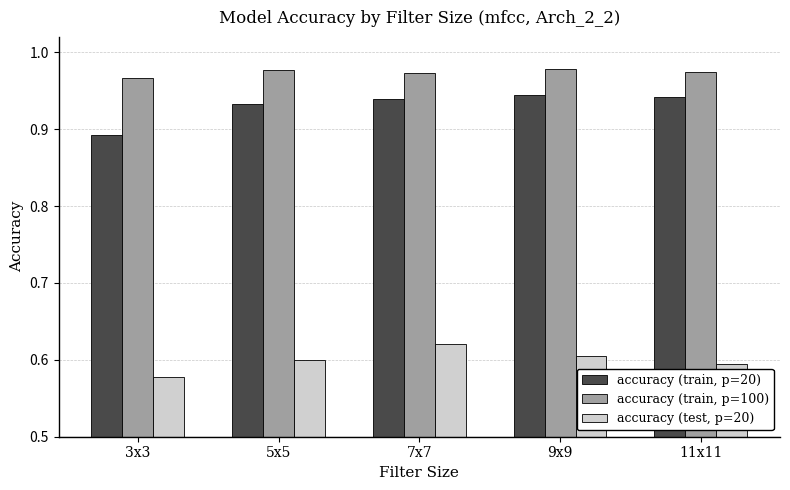

At how many categories does at least one series exceed 0?

5